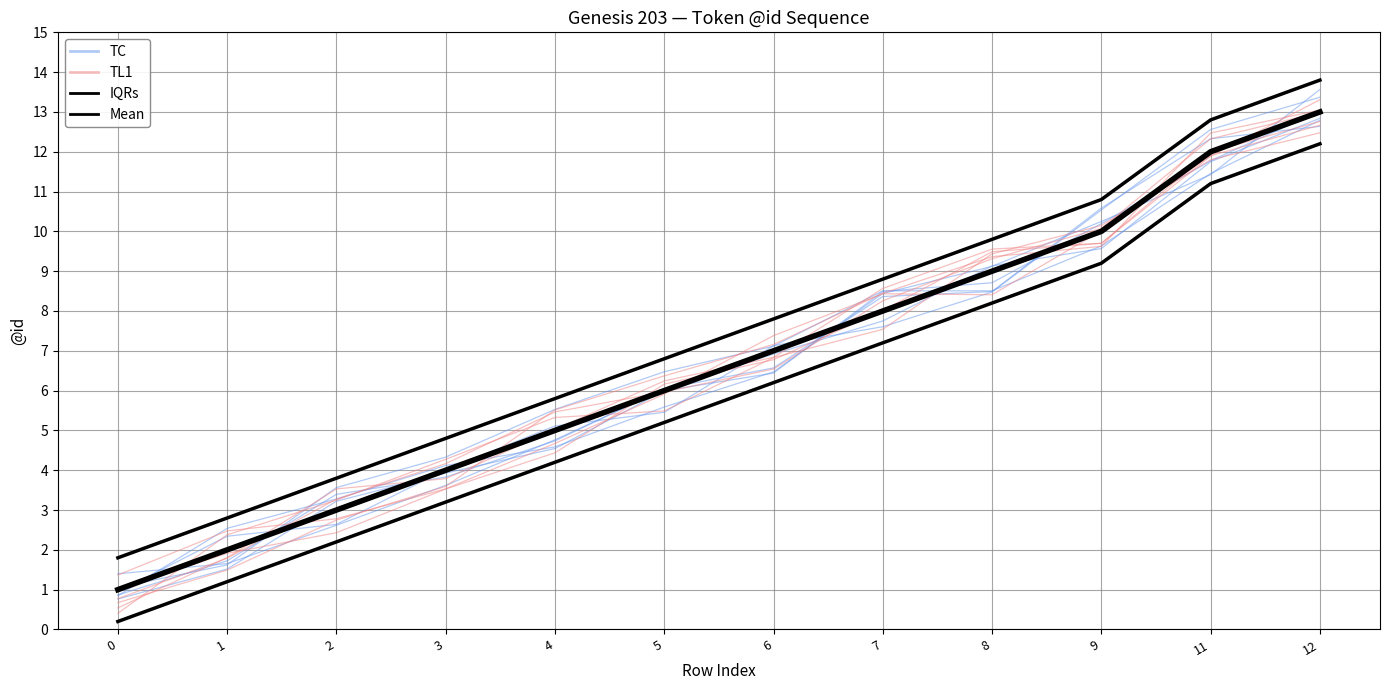

Reading left to right, extract all data points from this chart.

TC: 0.8	2.5	3.3	4.1	4.6	5.6	6.5	8.4	9.1	10.2	11.4	13.6
TL1: 0.4	2.4	3.2	4.3	5.3	5.5	6.8	7.5	9.4	10.1	11.8	12.5
IQRs: 1.8	2.8	3.8	4.8	5.8	6.8	7.8	8.8	9.8	10.8	12.8	13.8
Mean: 1.0	2.0	3.0	4.0	5.0	6.0	7.0	8.0	9.0	10.0	12.0	13.0